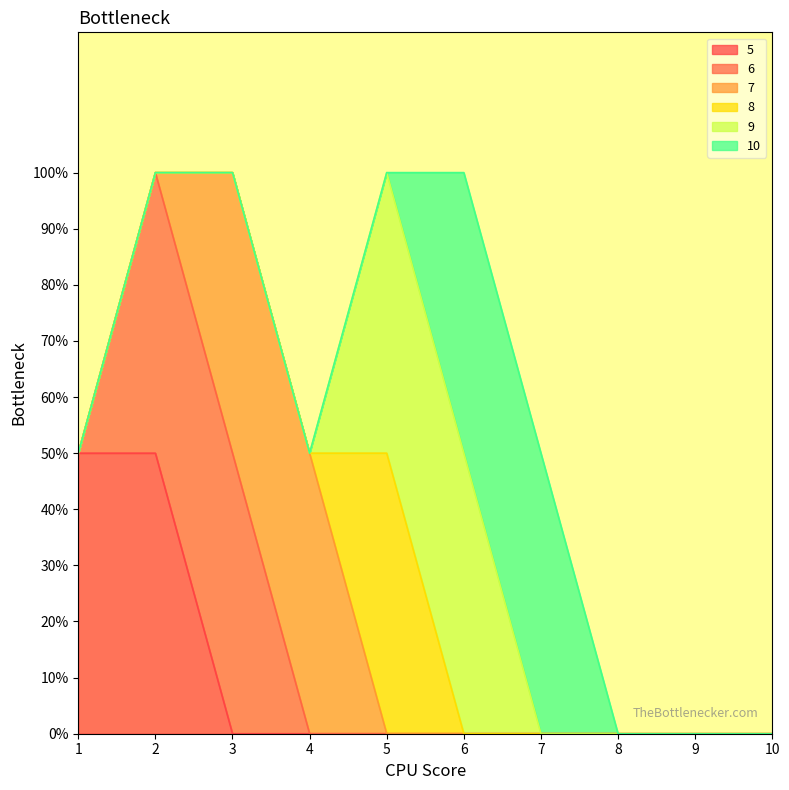

What are all the series names shown in the legend?

5, 6, 7, 8, 9, 10